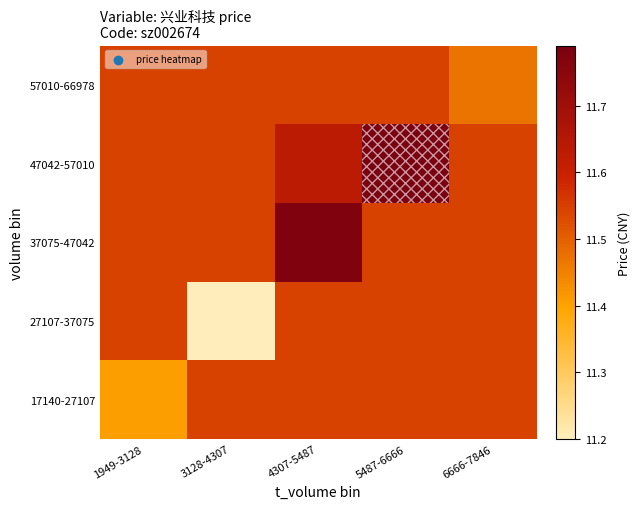

Reading left to right, transcribe all the data shown in this chart.

17140-27107: 1949-3128=11.4	3128-4307=11.5	4307-5487=11.5	5487-6666=11.5	6666-7846=11.5
27107-37075: 1949-3128=11.5	3128-4307=11.2	4307-5487=11.5	5487-6666=11.5	6666-7846=11.5
37075-47042: 1949-3128=11.5	3128-4307=11.5	4307-5487=11.8	5487-6666=11.5	6666-7846=11.5
47042-57010: 1949-3128=11.5	3128-4307=11.5	4307-5487=11.6	5487-6666=11.8	6666-7846=11.5
57010-66978: 1949-3128=11.5	3128-4307=11.5	4307-5487=11.5	5487-6666=11.5	6666-7846=11.5